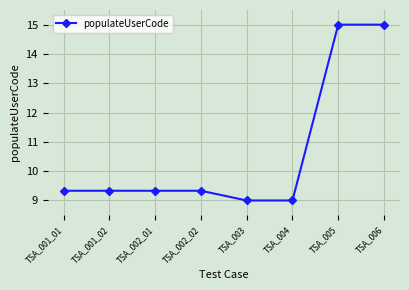

Approximately how many times larger is the value at TSA_002_01 compared to TSA_001_01?

1.0